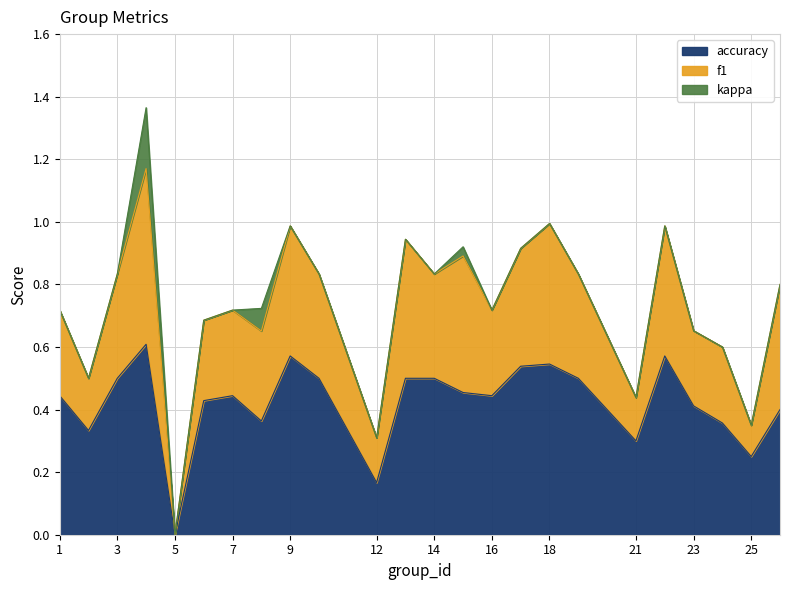

Rank the series at 18 from lowest to highest value.

kappa, f1, accuracy